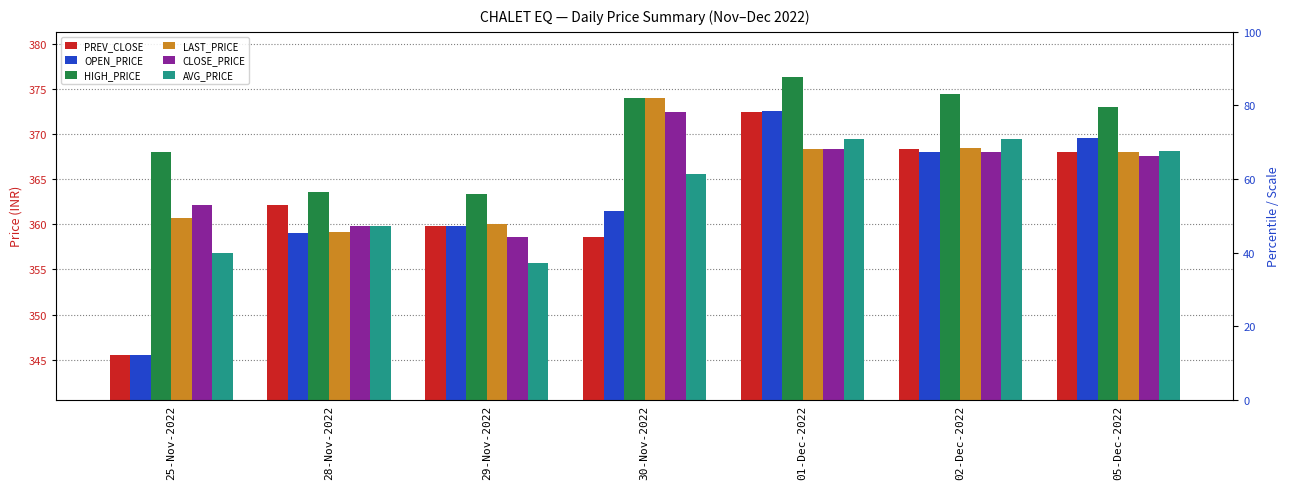

What is the maximum value shown in the chart?

376.3